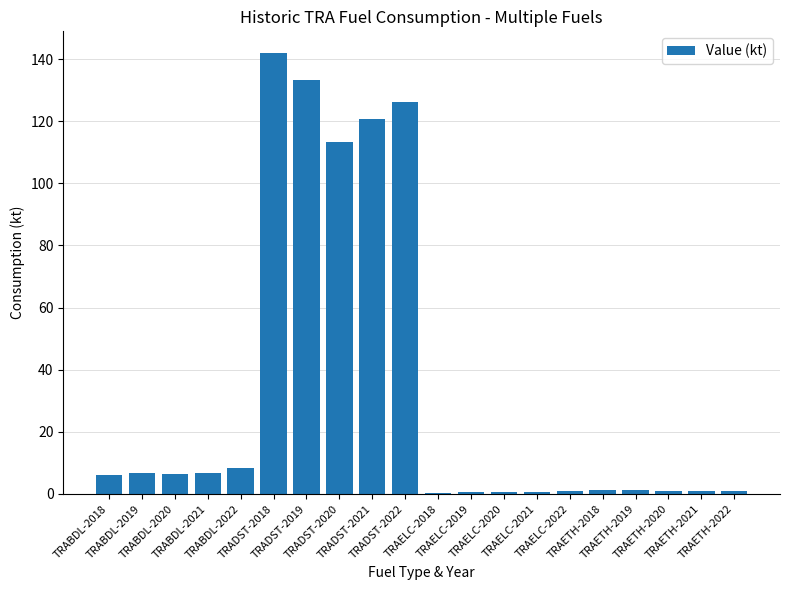

What is the greatest value displayed?

141.9